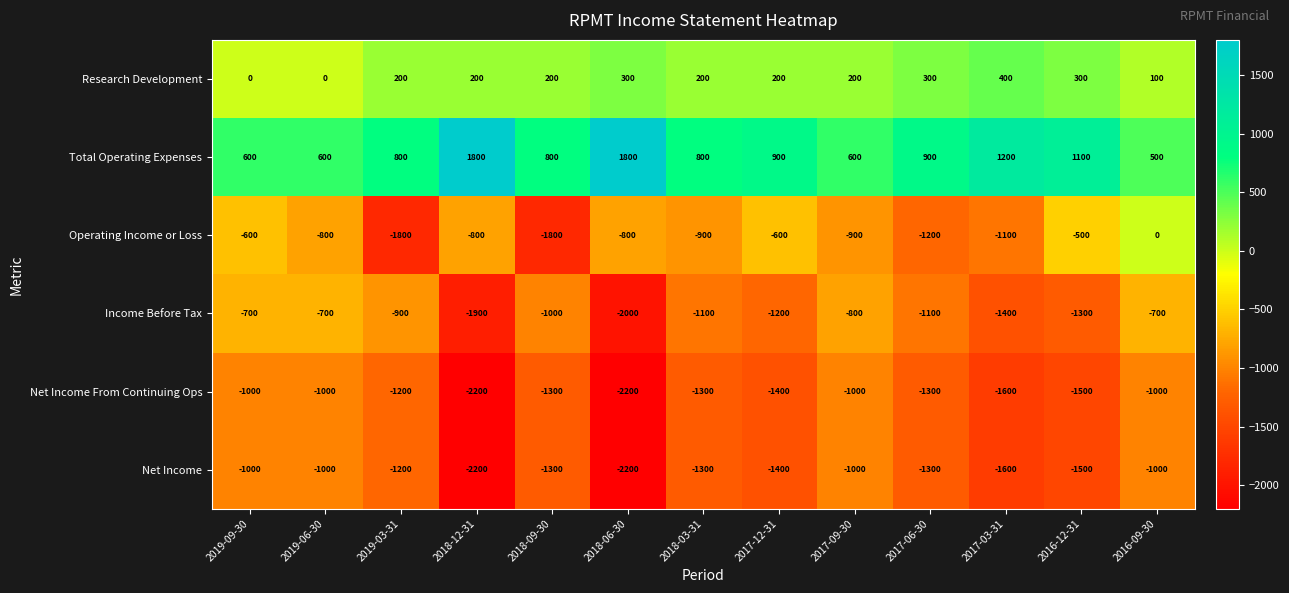

At which category is the sum across all series the highest?

2016-09-30